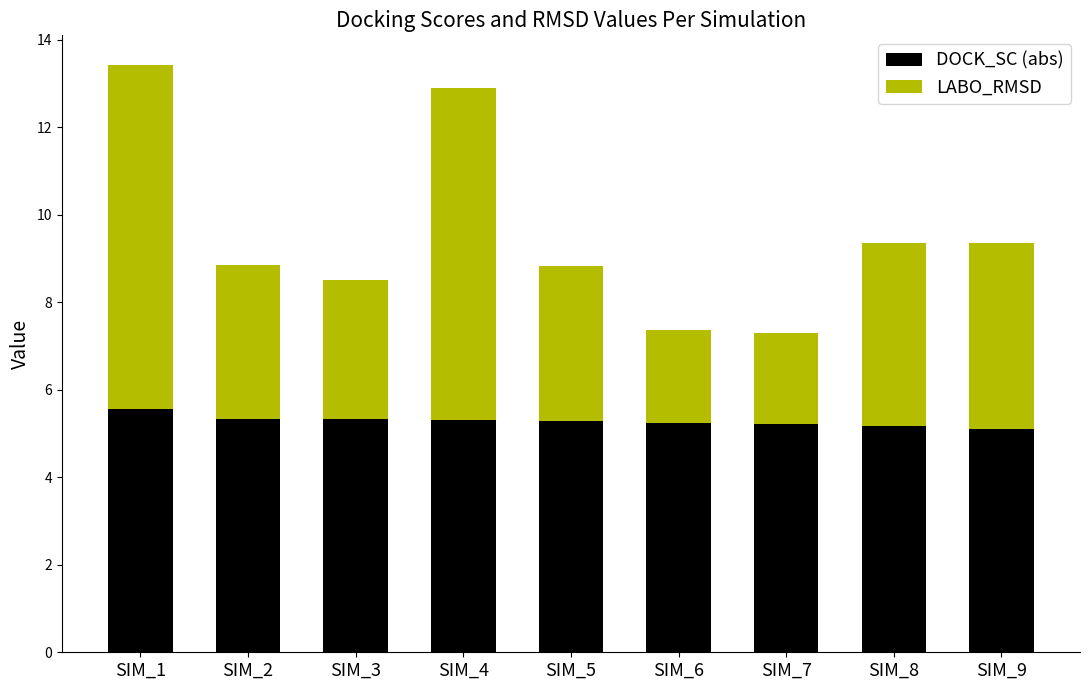

What is the approximate value of DOCK_SC (abs) at SIM_9?

5.1